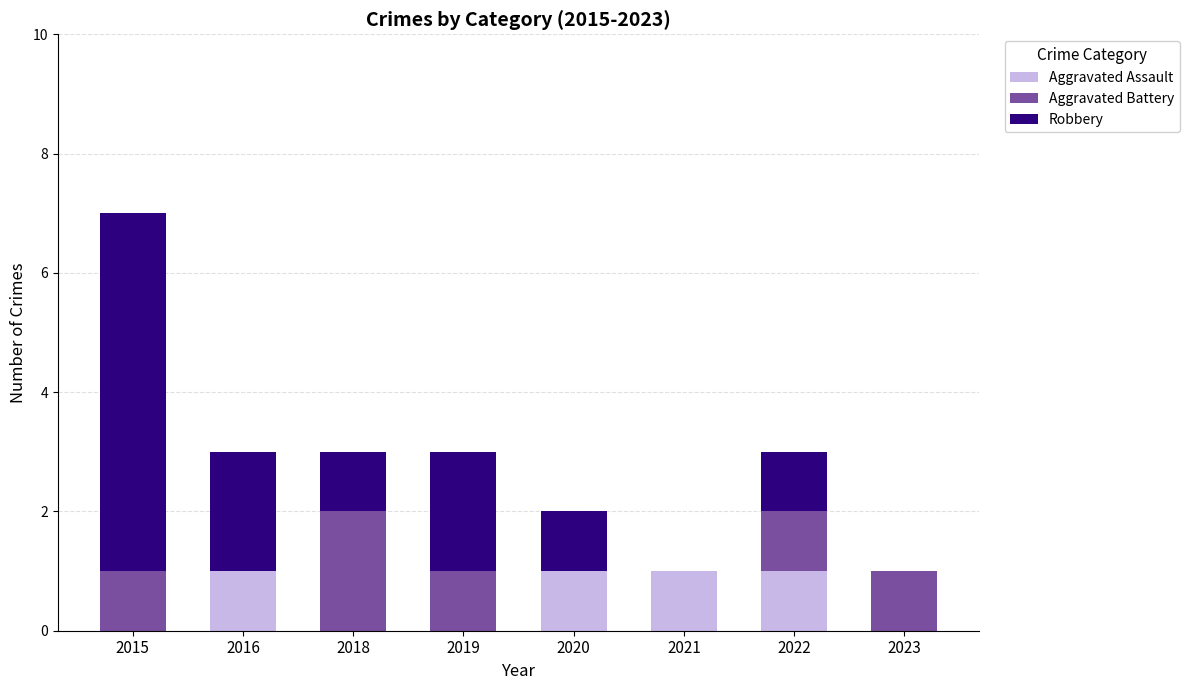

Does the chart contain stacked bars?

Yes